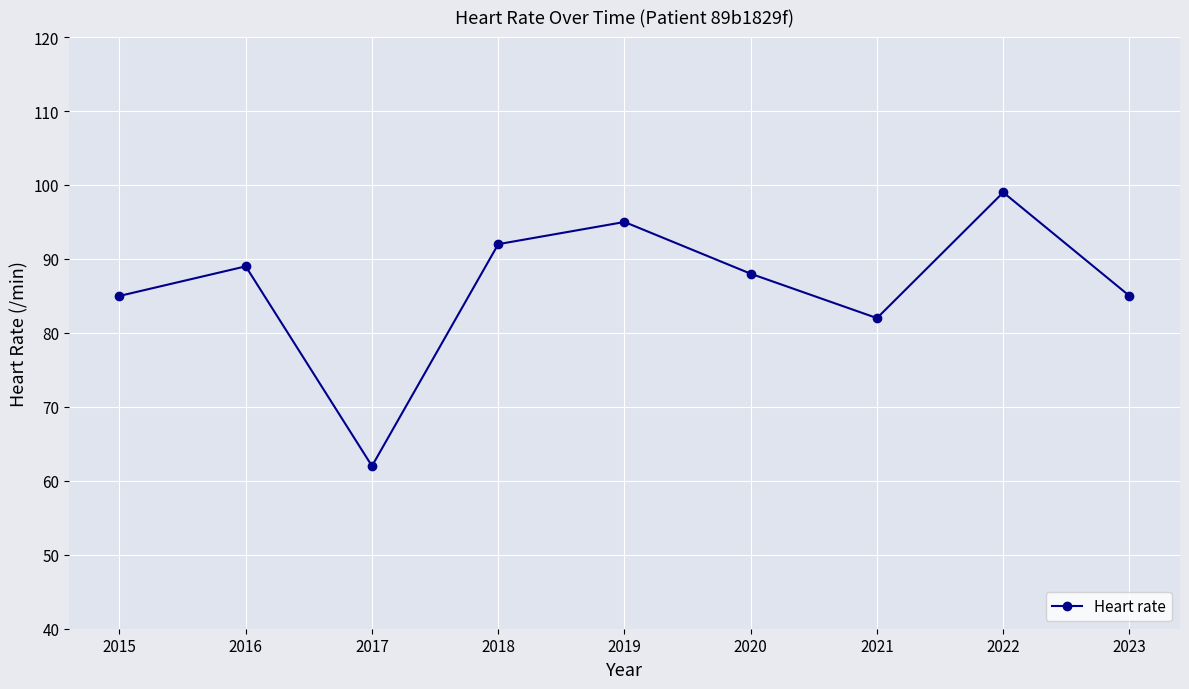

How many series are shown in this chart?

1